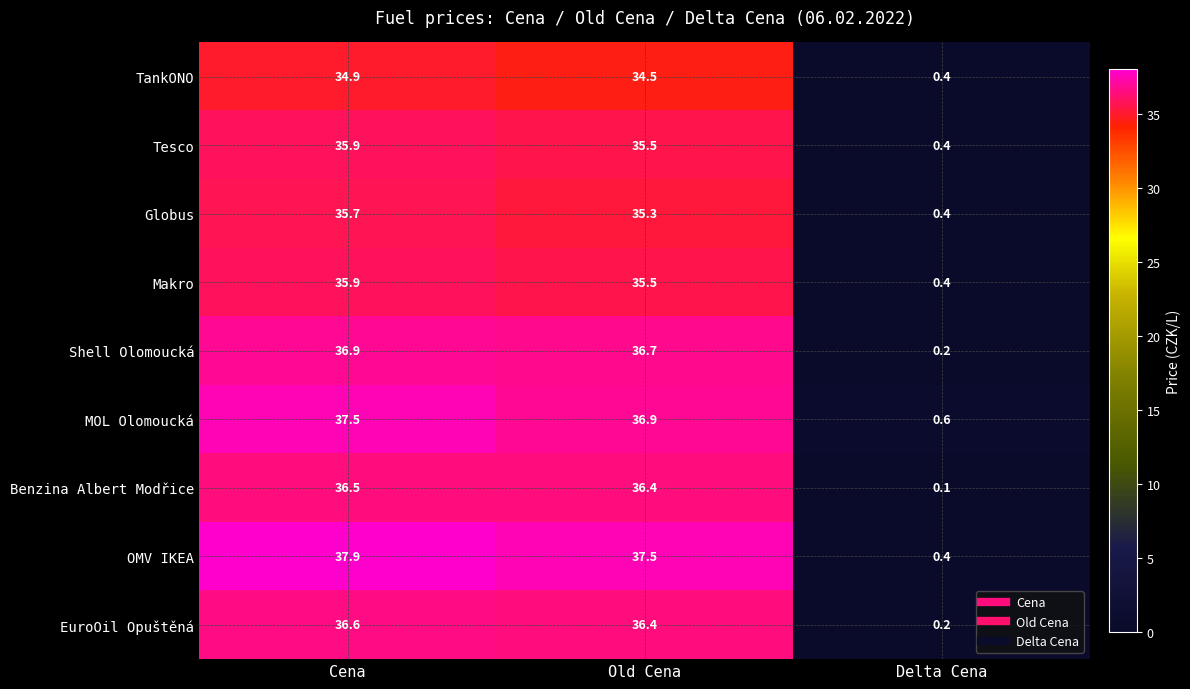

Is it true that Tesco equals 22.6 at Old Cena?

False